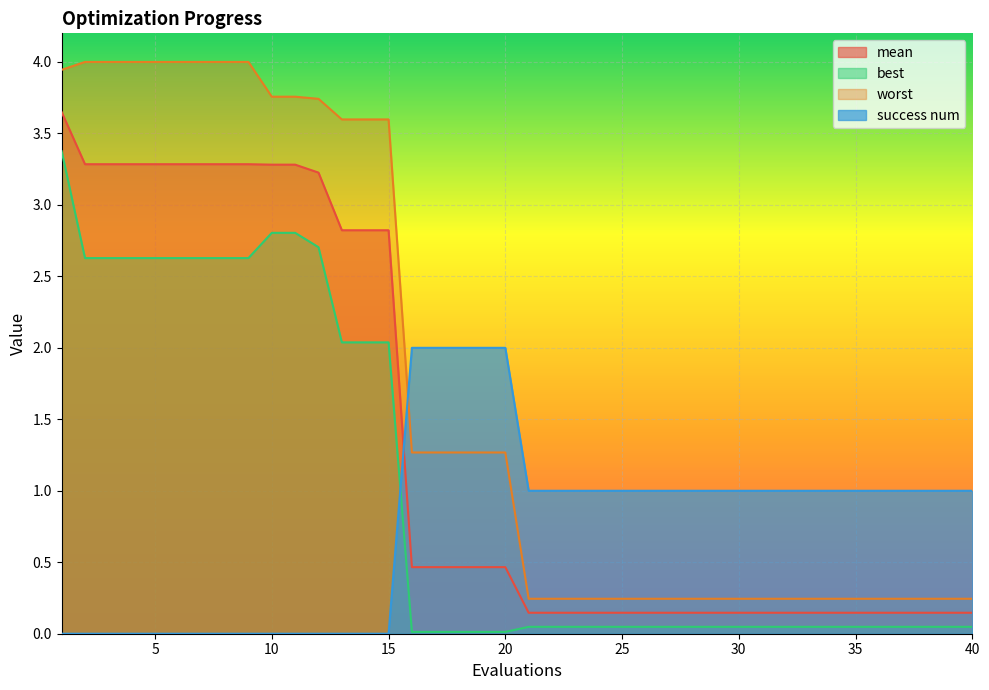

How many lines are shown in the chart?

4